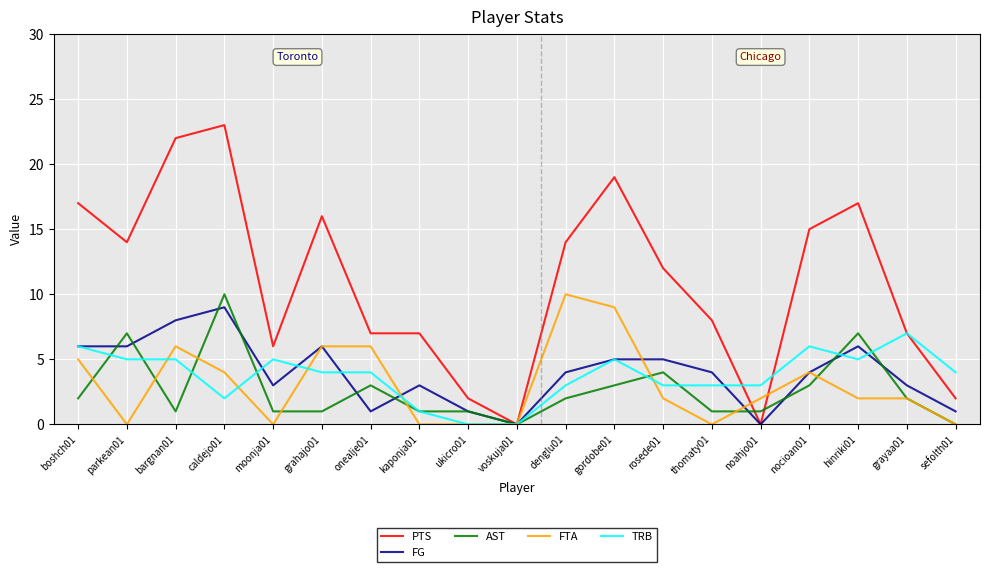

What is the difference between the maximum and minimum values in the FG series?

9